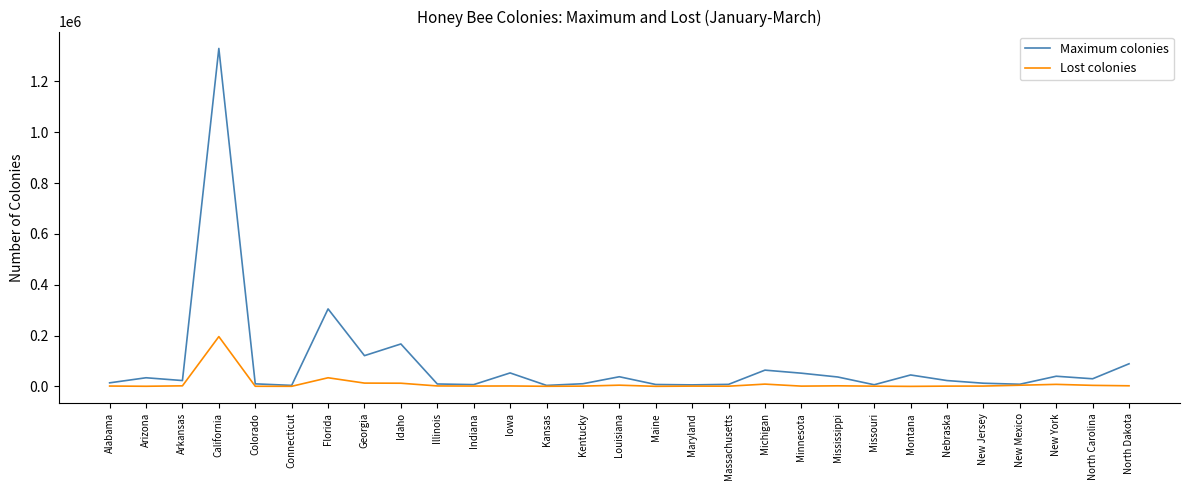

List the series in order of their overall mean, highest first.

Maximum colonies, Lost colonies